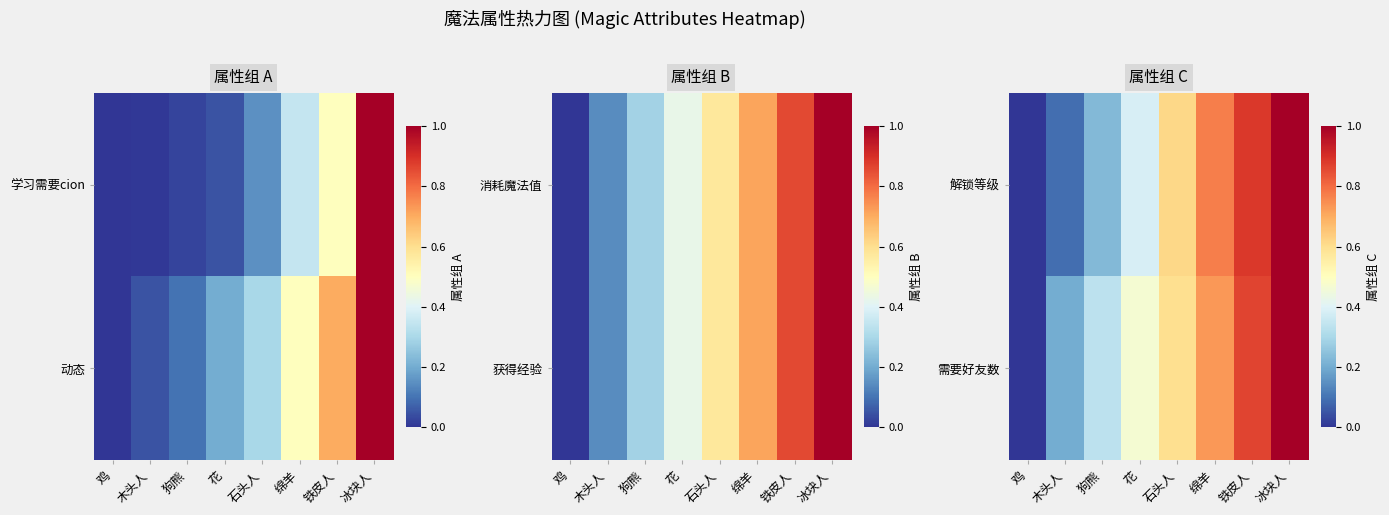

Which has a higher value, 冰块人 or 花?

冰块人